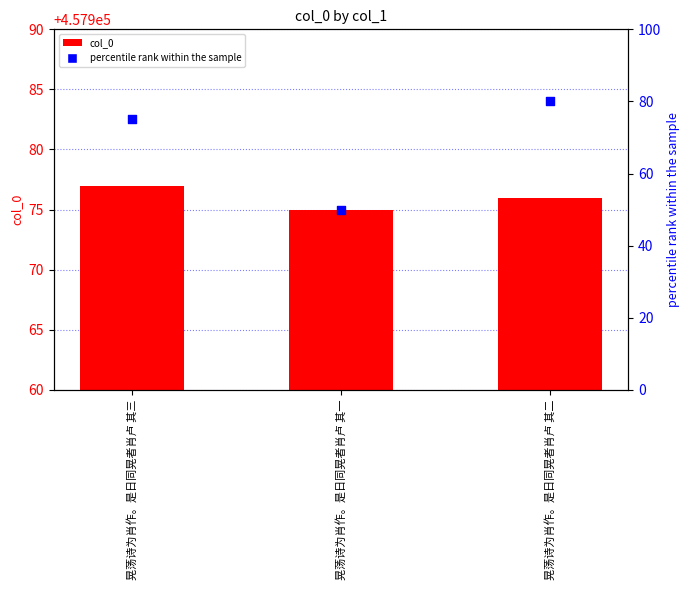

What are all the series names shown in the legend?

col_0, percentile rank within the sample